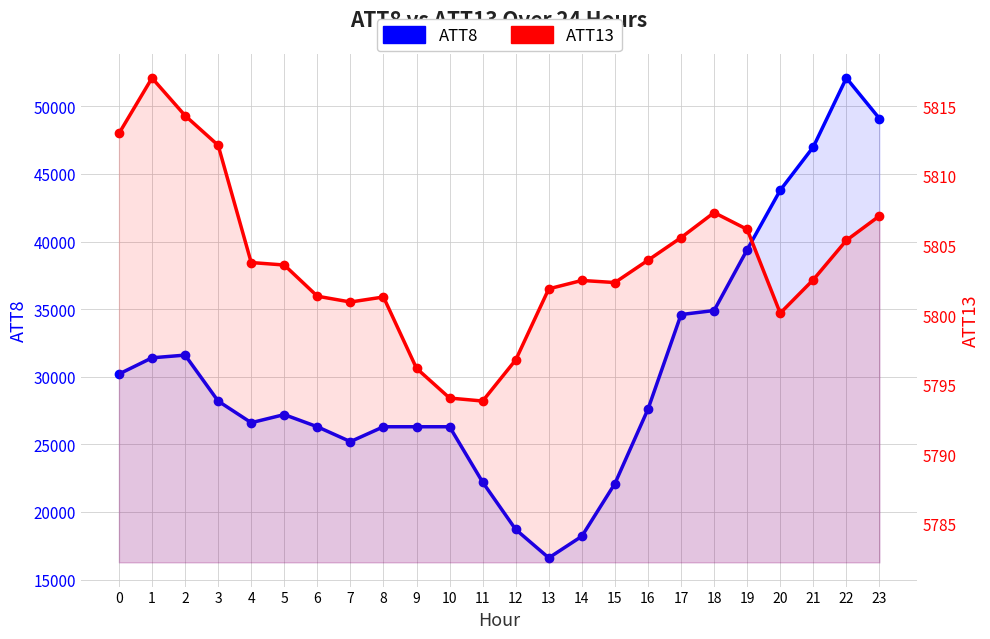

At how many categories does at least one series exceed 18798?

21